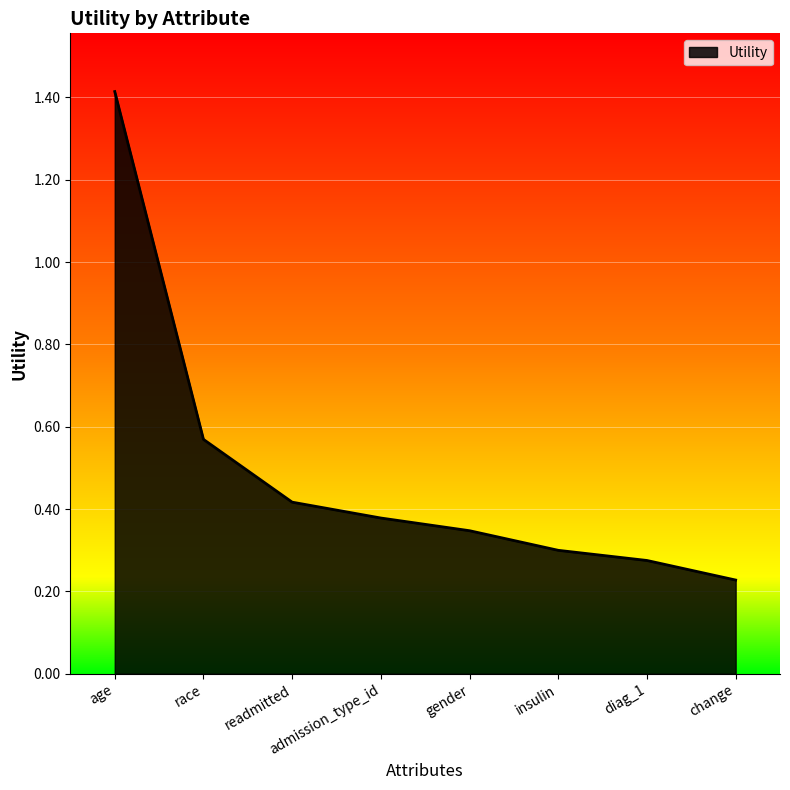

What is the difference between the maximum and minimum values?

1.2